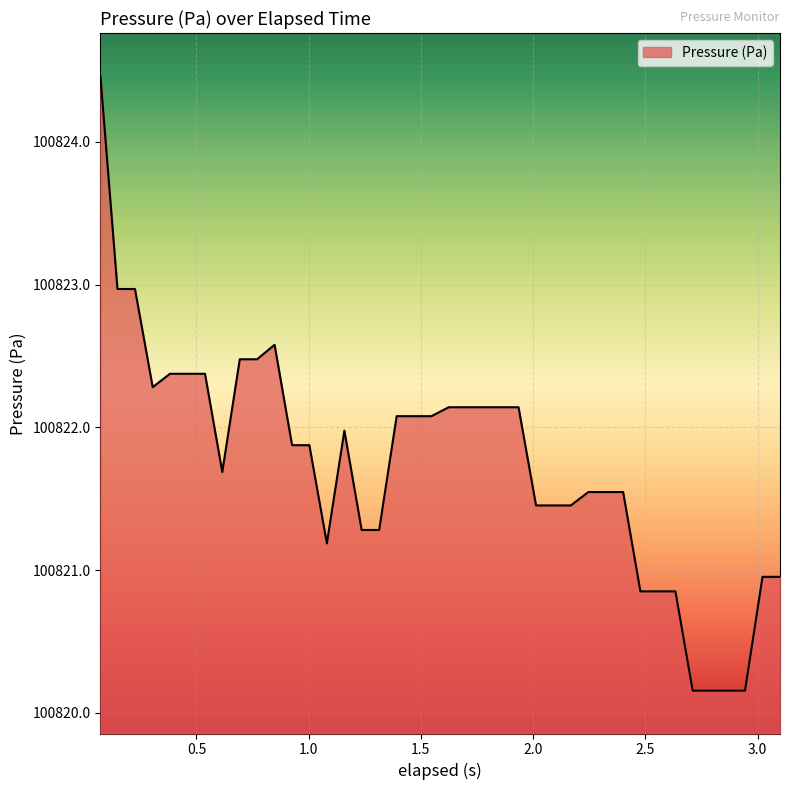

What is the smallest value displayed?

100820.2